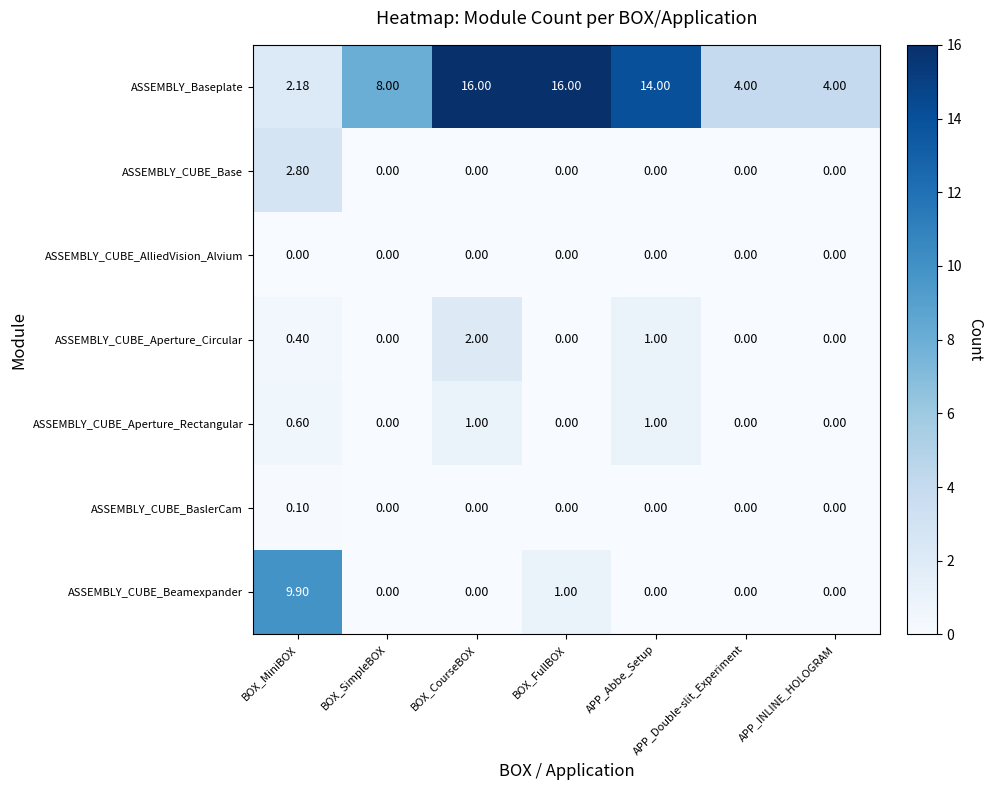

Where is ASSEMBLY_CUBE_Beamexpander nearest to the value 4?

BOX_FullBOX